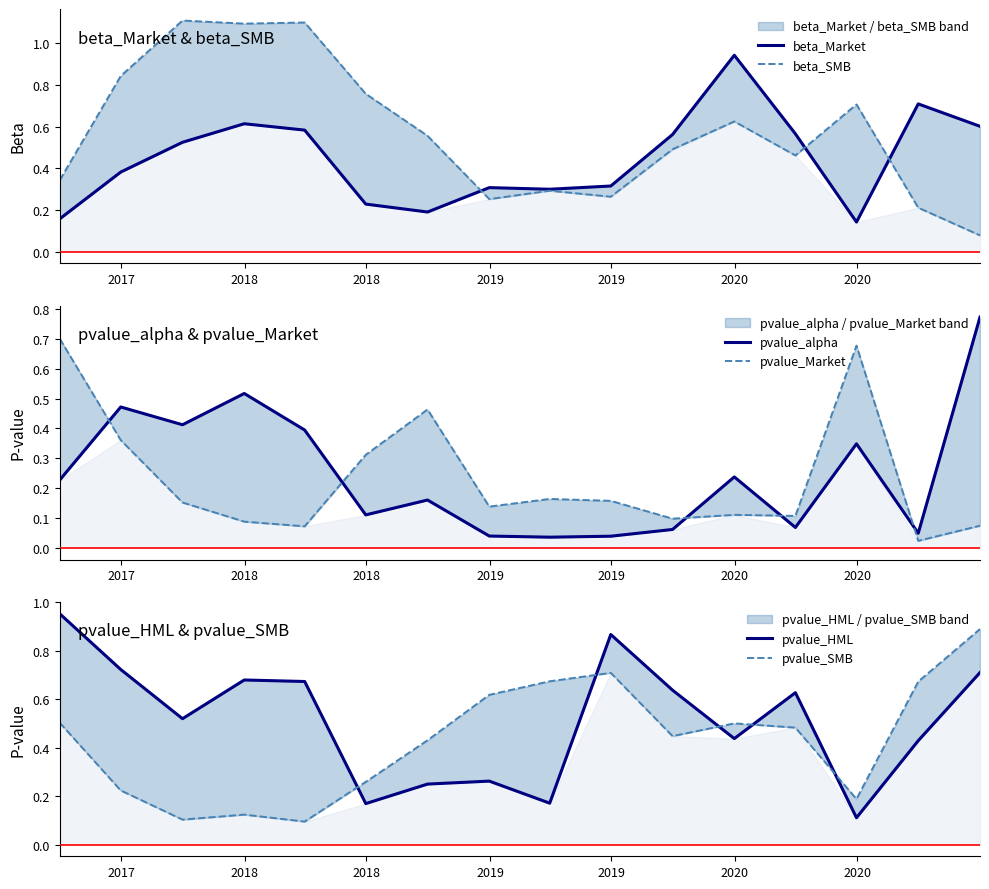

At which category does beta_SMB reach its first local peak?

2018